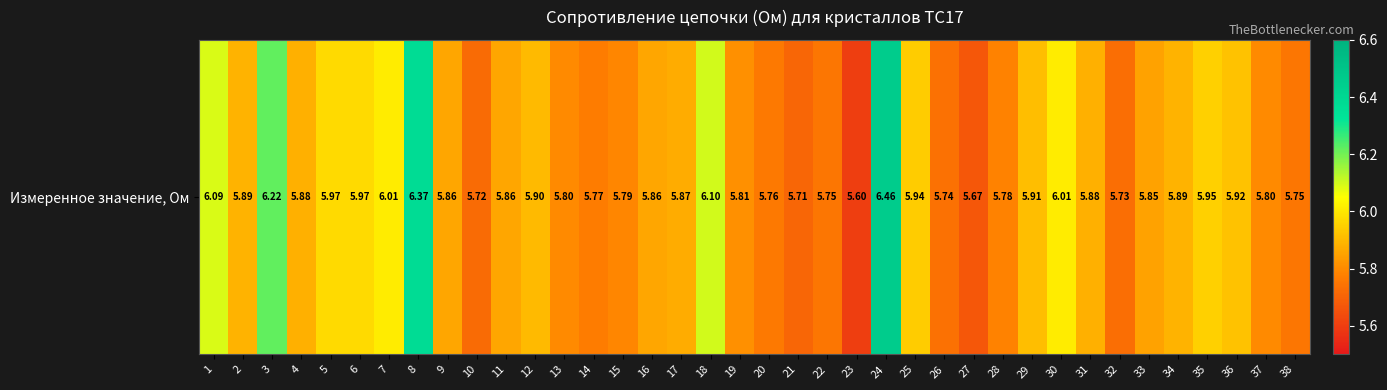

What is the greatest value displayed?

6.5